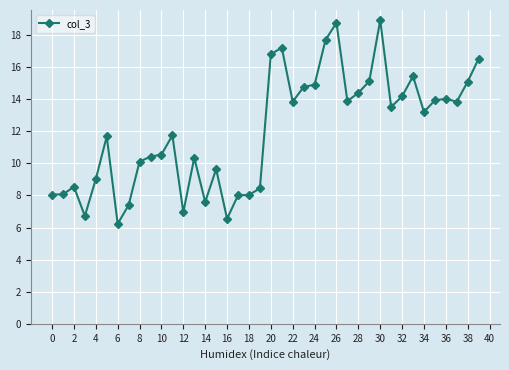

What is the sum of all values?

480.1